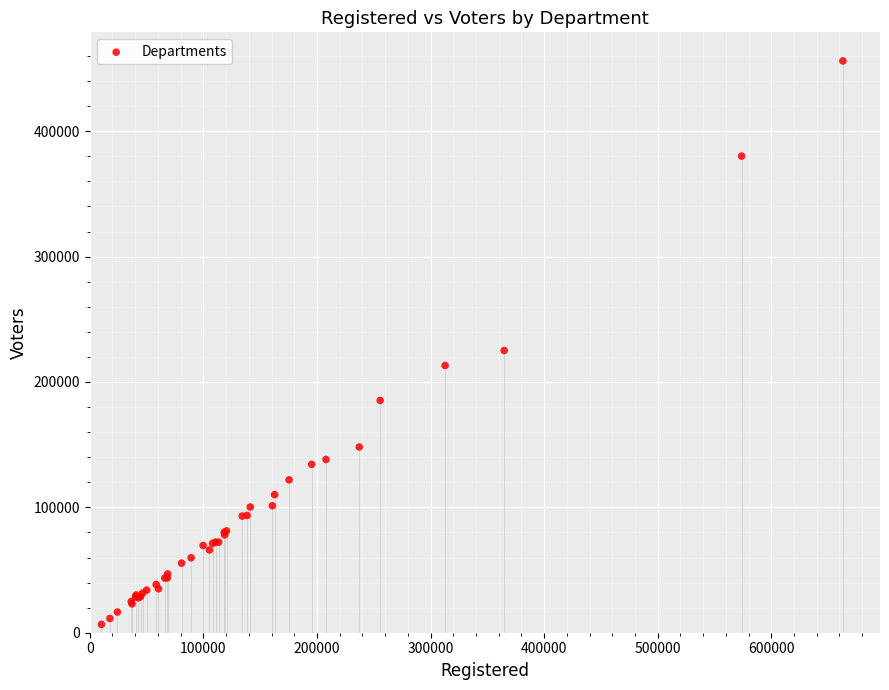

What Y value in the scatter plot is closest to 231383?

225127